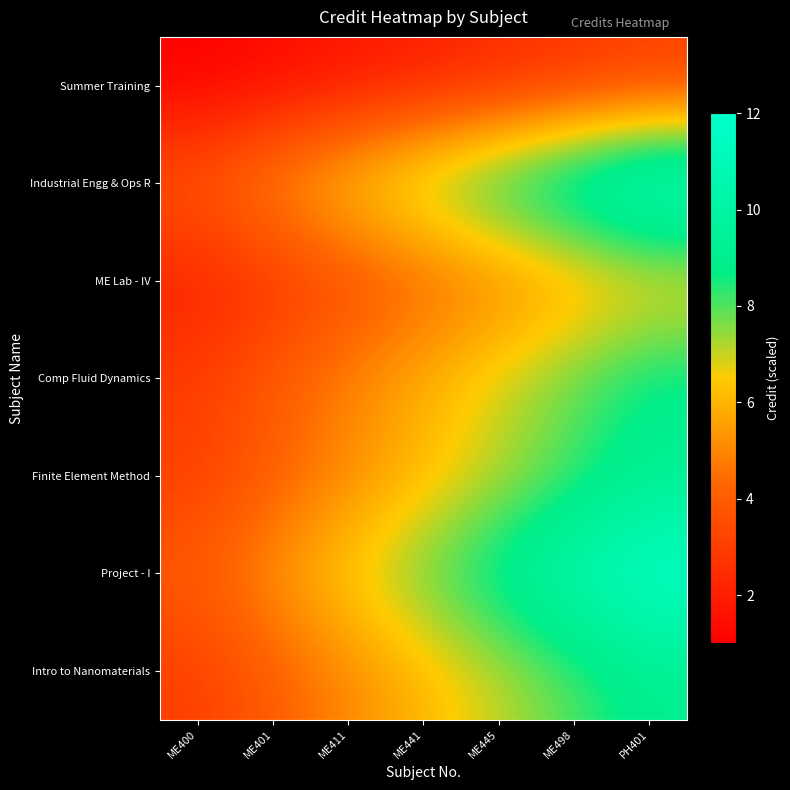

Reading left to right, extract all data points from this chart.

Summer Training: ME400=1.0	ME401=1.3	ME411=1.7	ME441=2.0	ME445=2.3	ME498=2.7	PH401=3.0
Industrial Engg & Ops R: ME400=4.0	ME401=5.3	ME411=6.7	ME441=8.0	ME445=9.3	ME498=10.7	PH401=12.0
ME Lab - IV: ME400=2.0	ME401=2.7	ME411=3.3	ME441=4.0	ME445=4.7	ME498=5.3	PH401=6.0
Comp Fluid Dynamics: ME400=3.0	ME401=4.0	ME411=5.0	ME441=6.0	ME445=7.0	ME498=8.0	PH401=9.0
Finite Element Method: ME400=3.0	ME401=4.0	ME411=5.0	ME441=6.0	ME445=7.0	ME498=8.0	PH401=9.0
Project - I: ME400=4.0	ME401=5.3	ME411=6.7	ME441=8.0	ME445=9.3	ME498=10.7	PH401=12.0
Intro to Nanomaterials: ME400=3.0	ME401=4.0	ME411=5.0	ME441=6.0	ME445=7.0	ME498=8.0	PH401=9.0